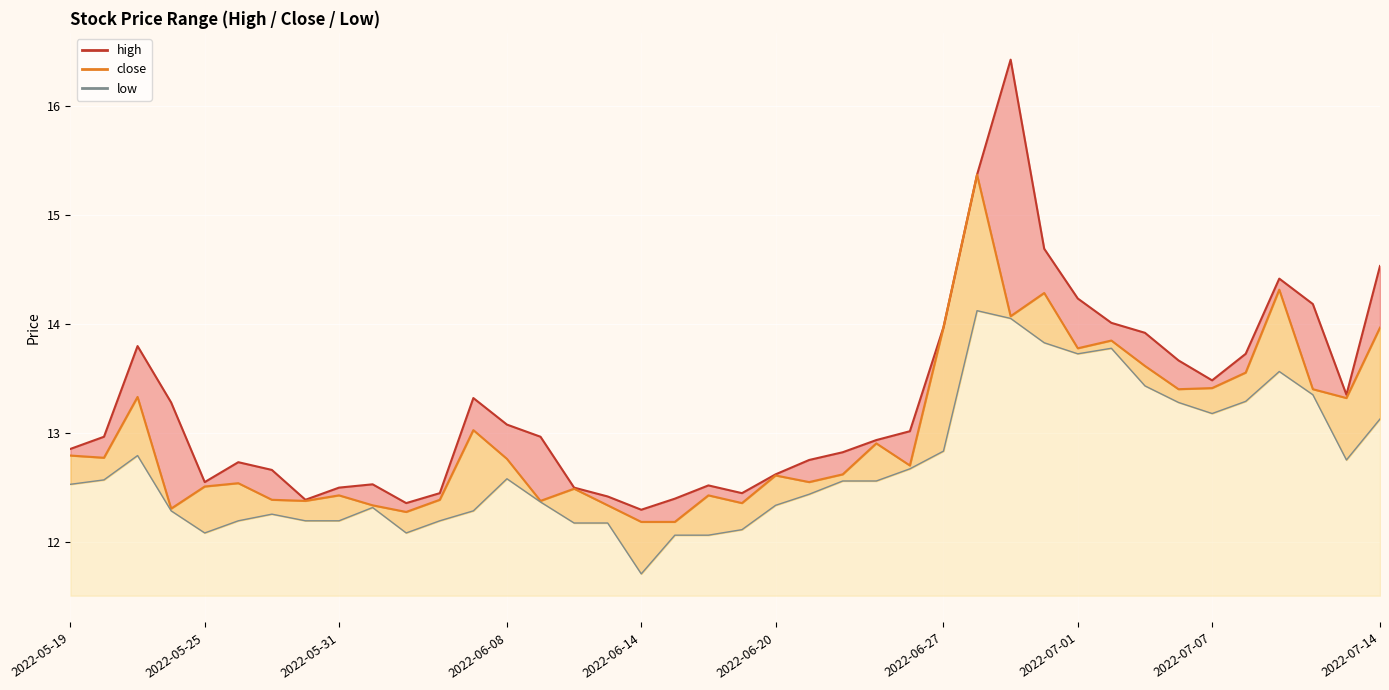

What is the difference between the highest and lowest values at 2022-07-07?

0.3